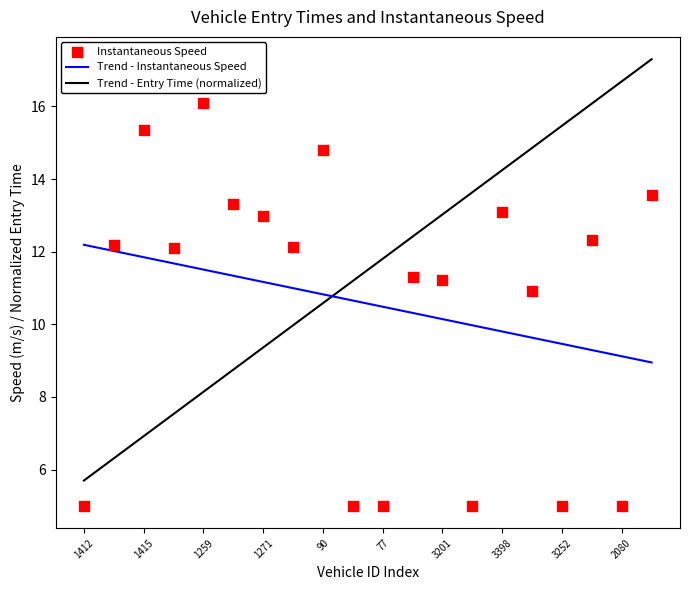

What is the change in value from 1259 to 3413?

-5.2